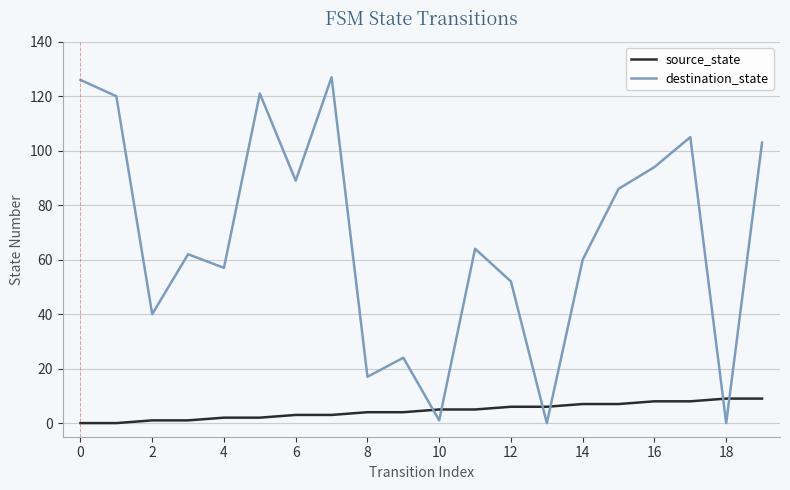

What is the sum of all destination_state values?

1348